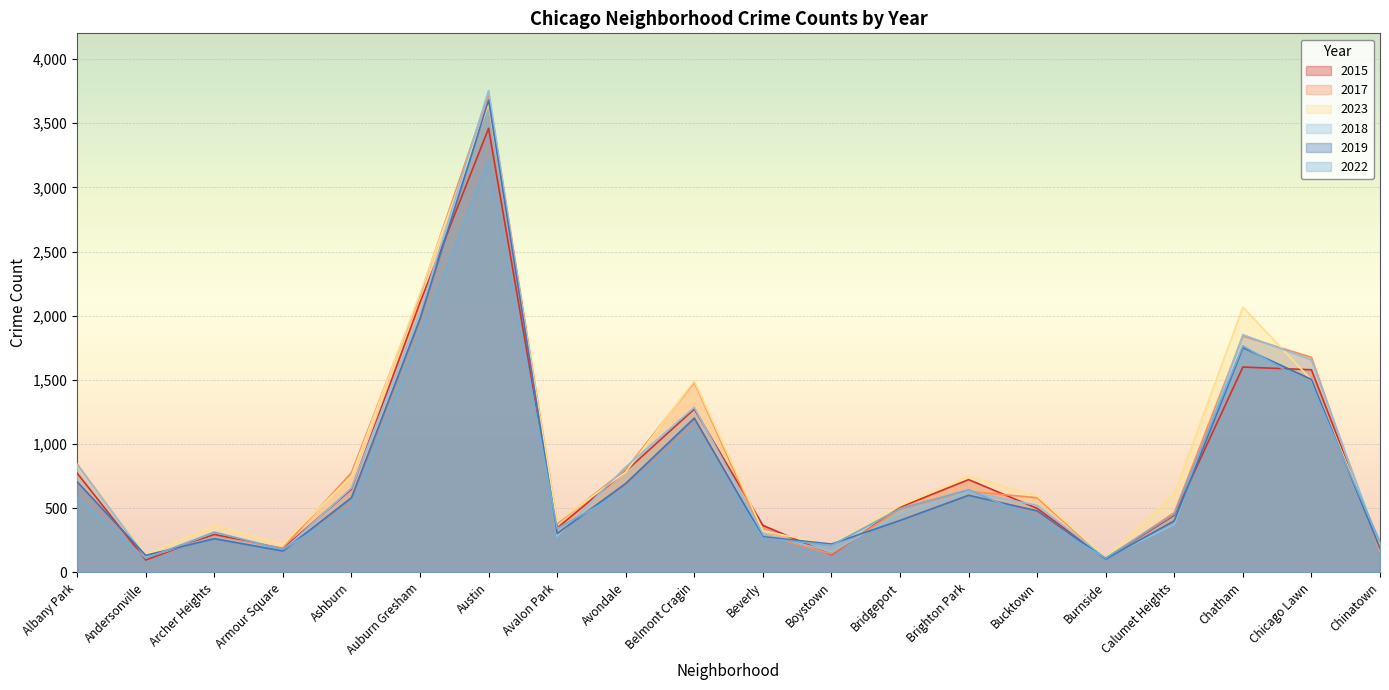

Between Bucktown and Chatham, which series saw the biggest shift?

2023